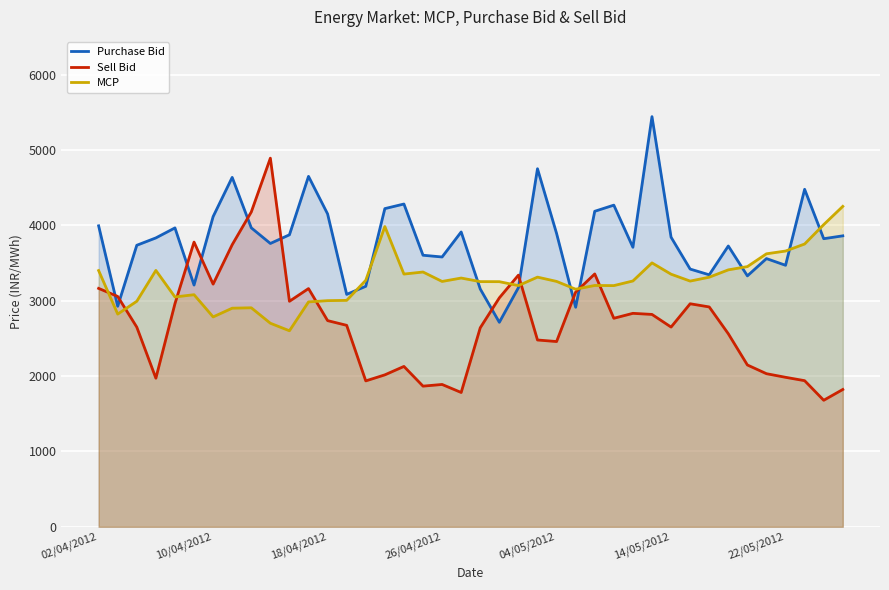

Which series has the largest total across all categories?

Purchase Bid